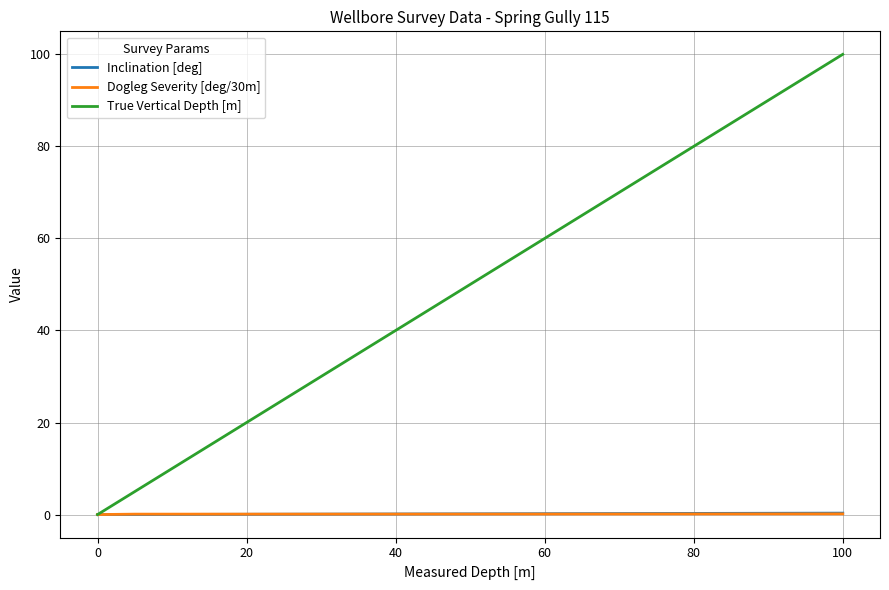

Which series has the largest total across all categories?

True Vertical Depth [m]